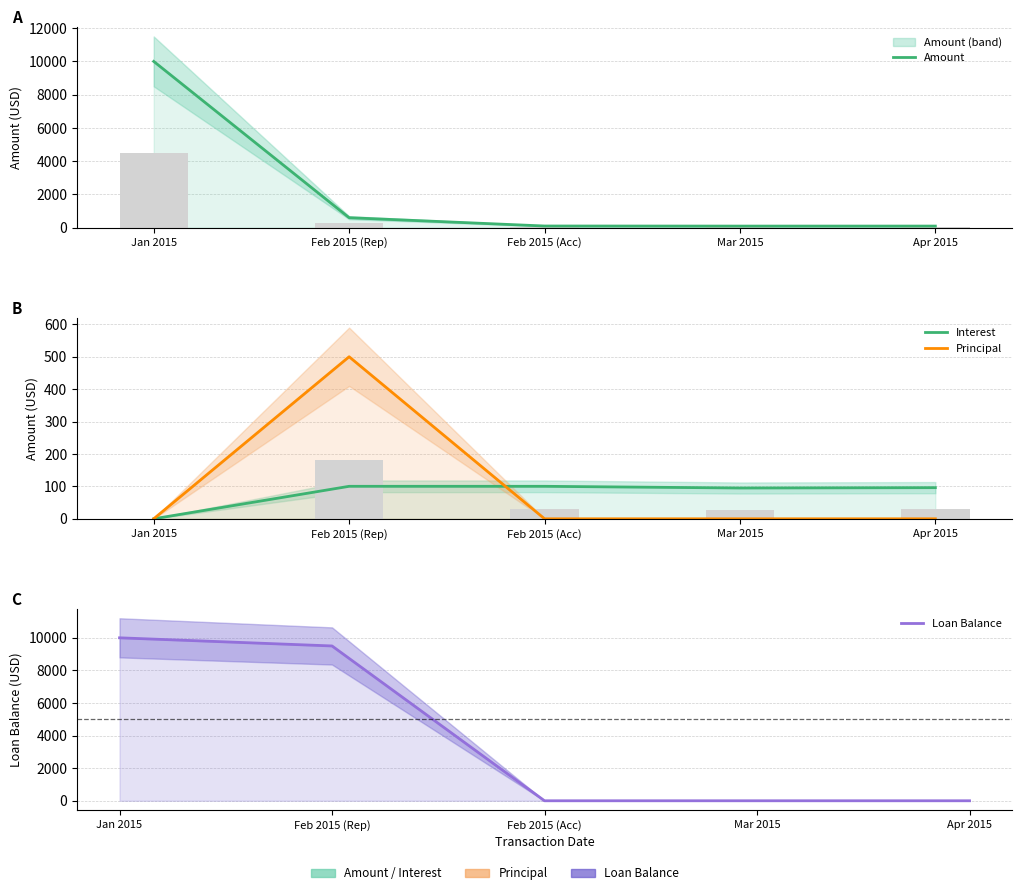

What is the value of the Amount bar at the 4th from the left?

94.9